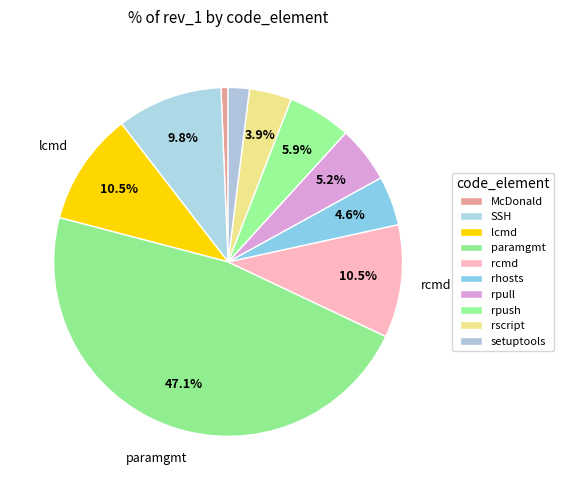

To the nearest percent, what is the difference between the largest and smallest slice percentages?

46%